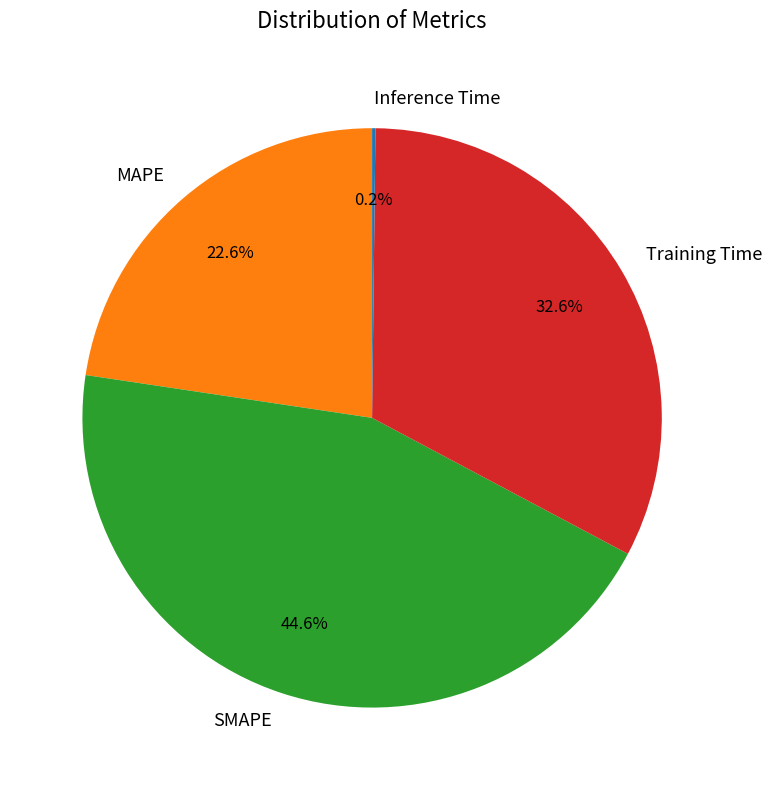

What is the largest slice in the pie chart?

SMAPE